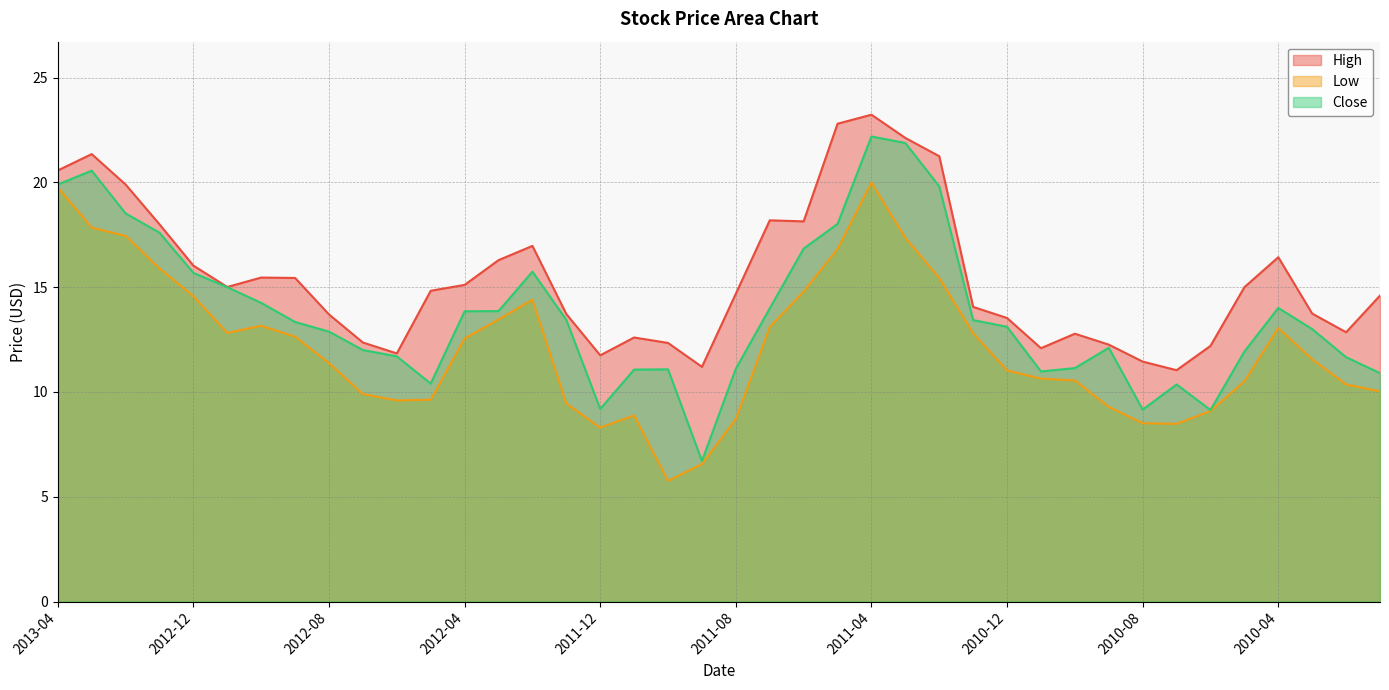

At how many categories does at least one series exceed 8?

40